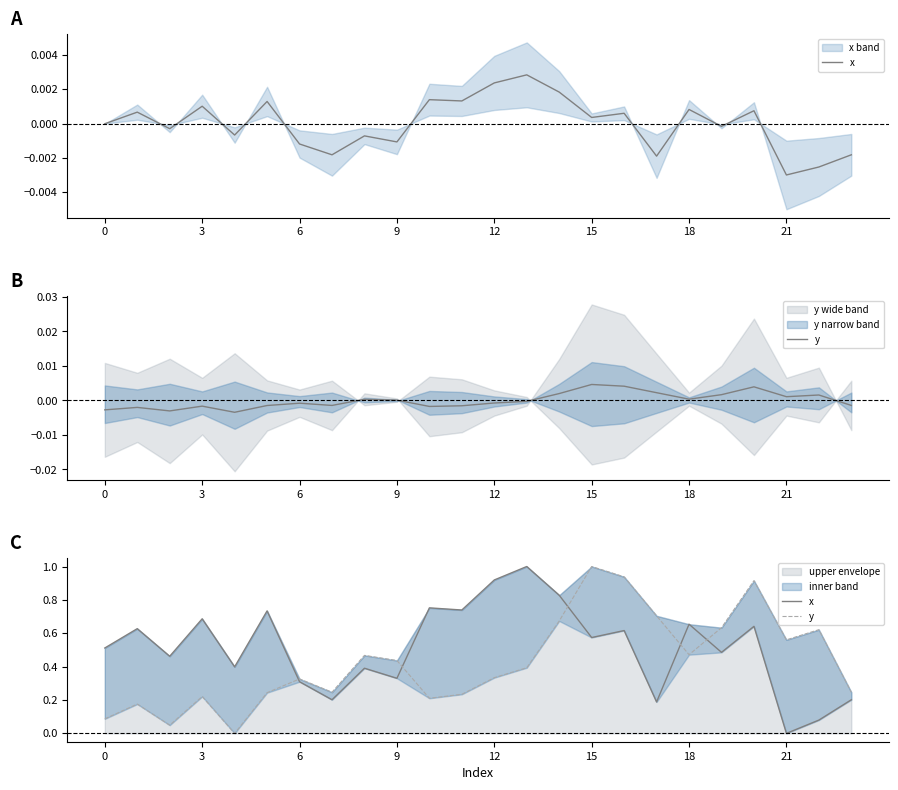

True or false: y and x intersect in this chart.

True